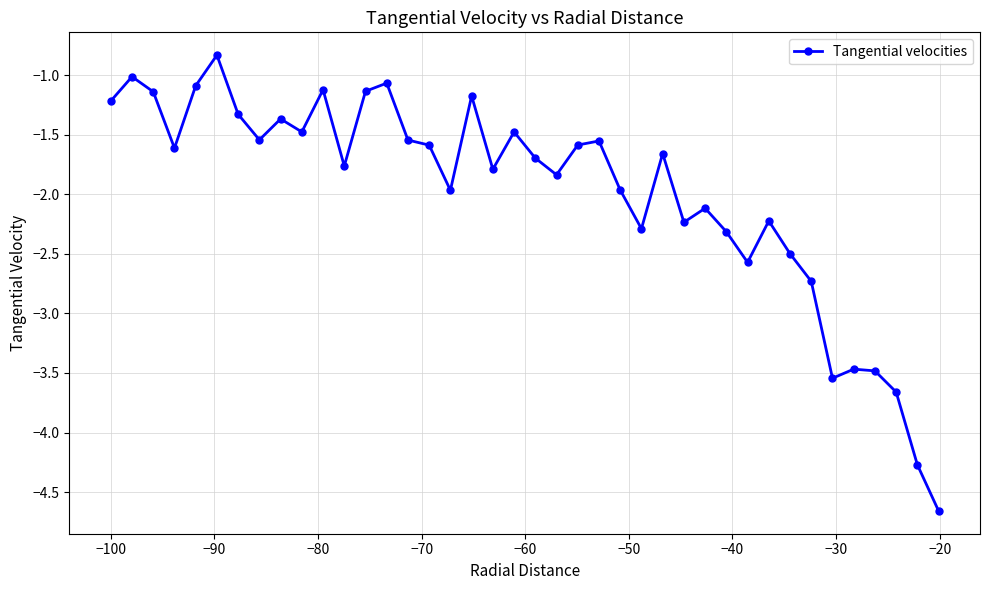

What is the value of the 17th point from the left?

-2.0